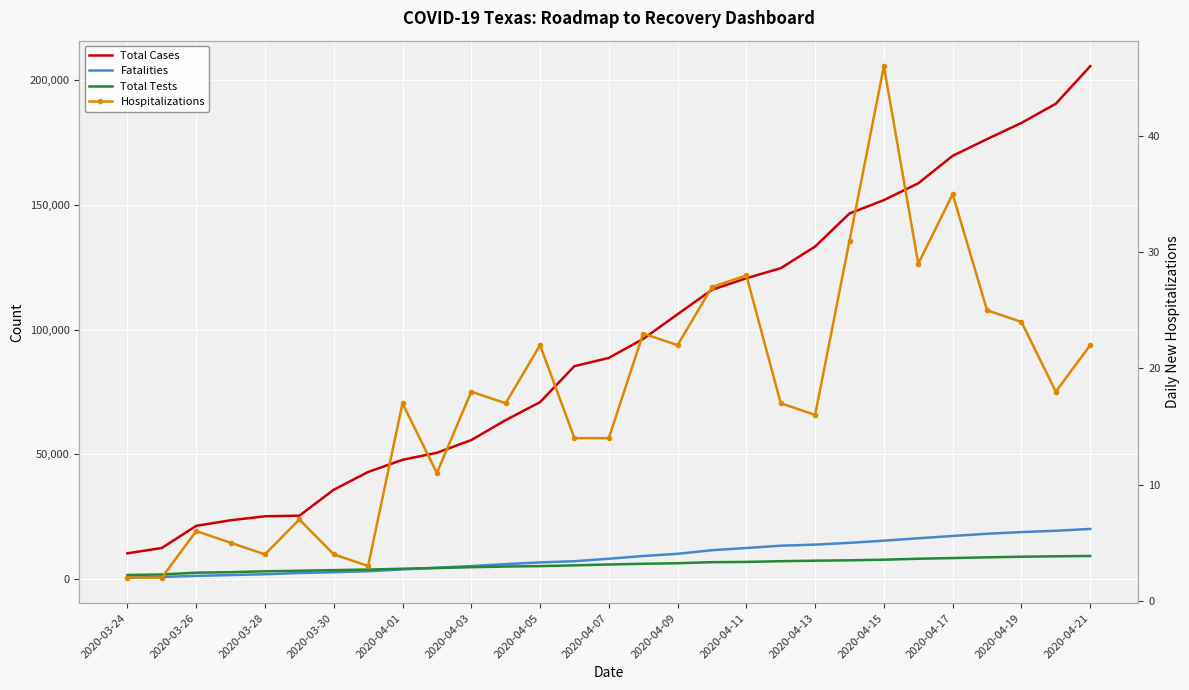

True or false: Total Cases has more than 2 interior local peaks.

False